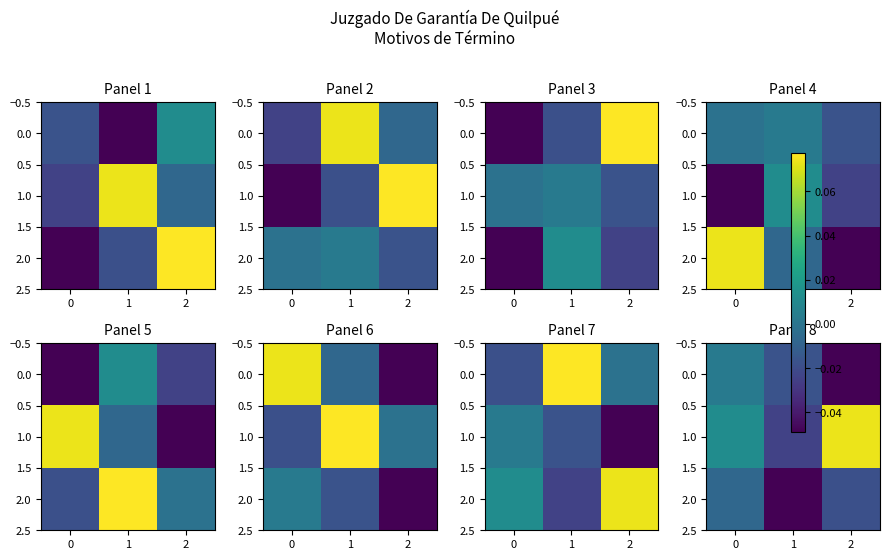

At how many categories does at least one series exceed 0?

2